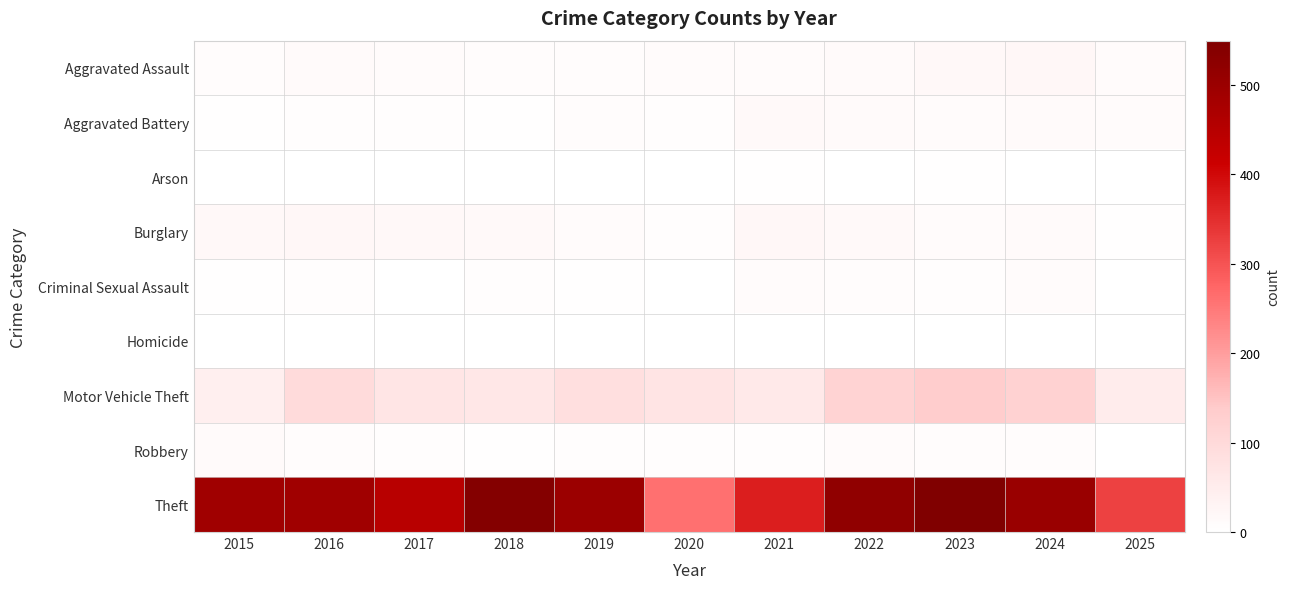

Which label corresponds to the largest value in the chart?

2023